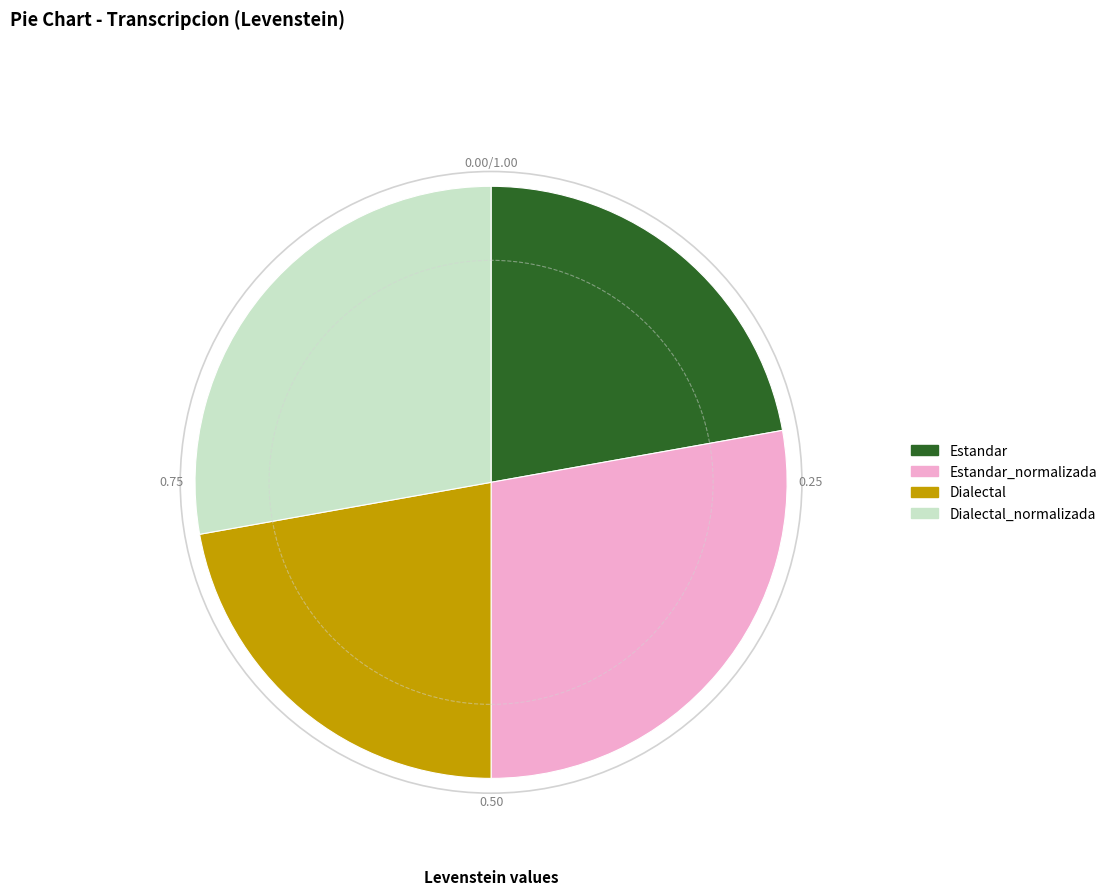

Is there a majority slice in this chart?

No